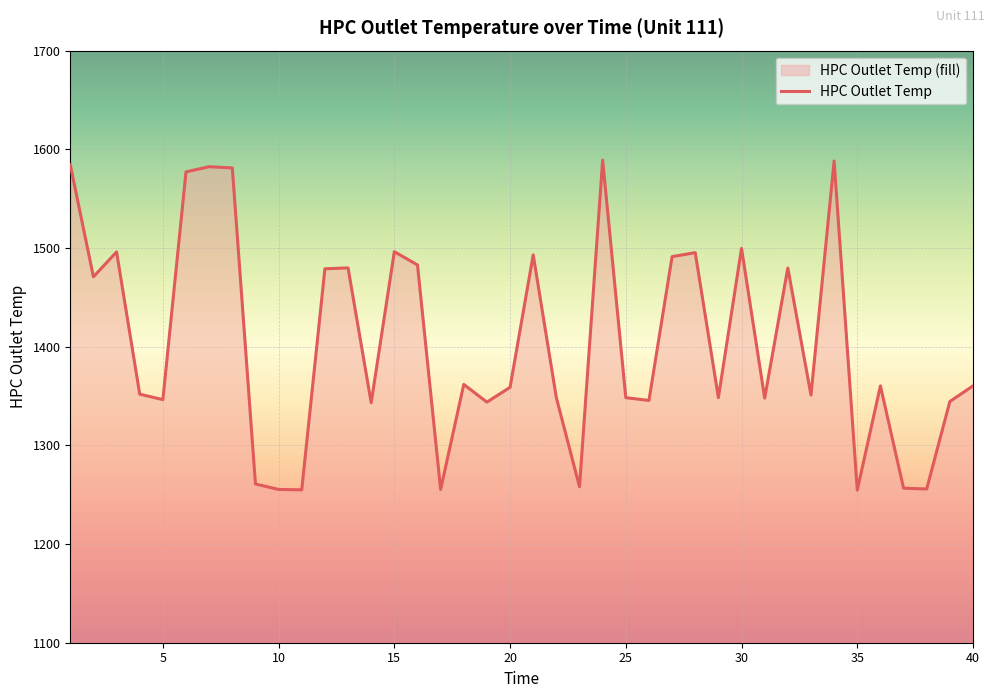

What is the minimum value shown in the chart?

1254.6